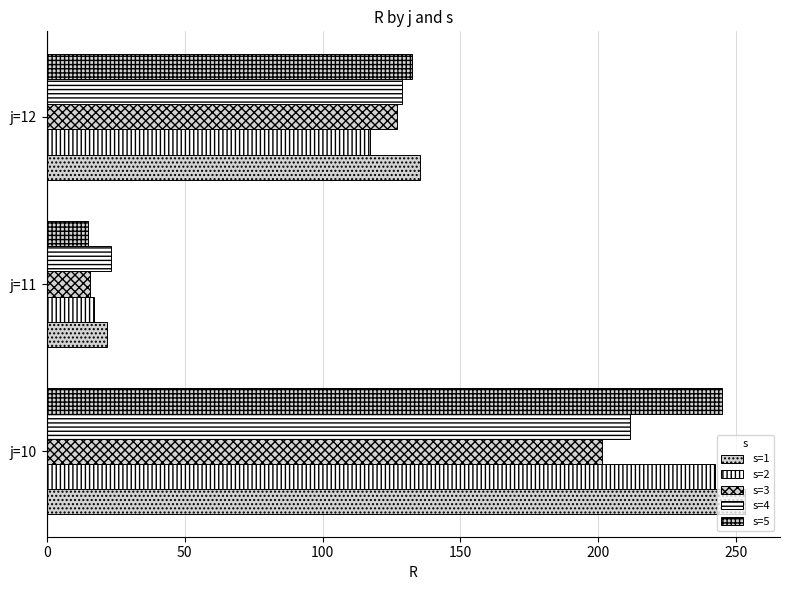

How many values in the s=5 series are below 132?

1